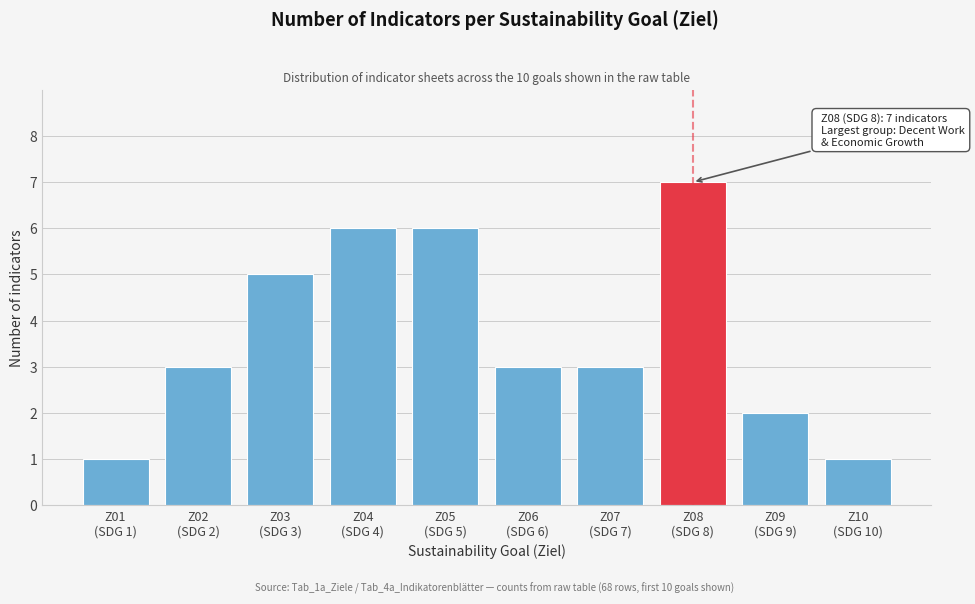

Reading left to right, extract all data points from this chart.

1	3	5	6	6	3	3	7	2	1